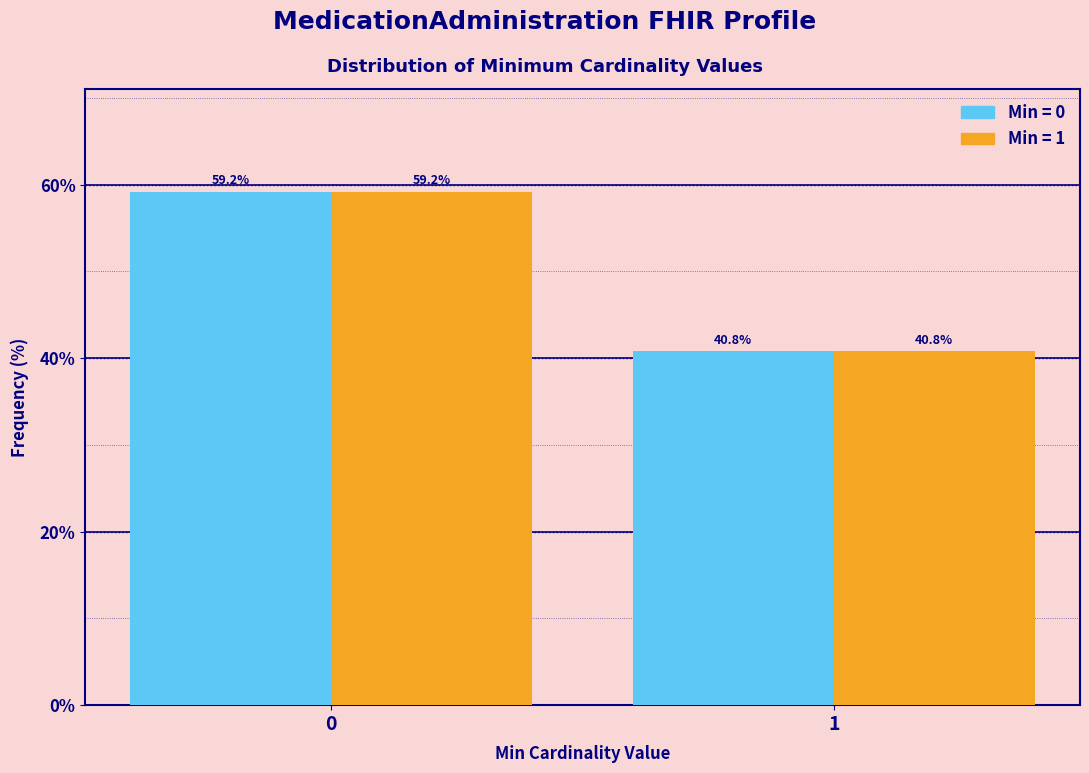

What is the total value across all series at 0?

118.4